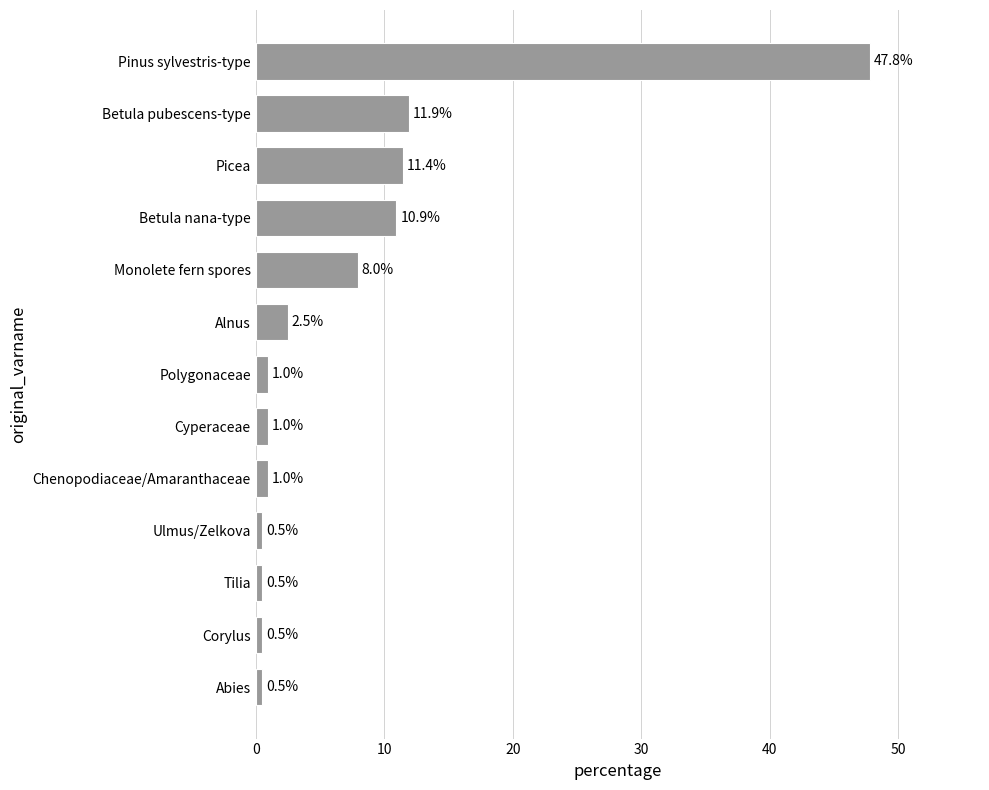

What is the change in value from Abies to Picea?

+10.9